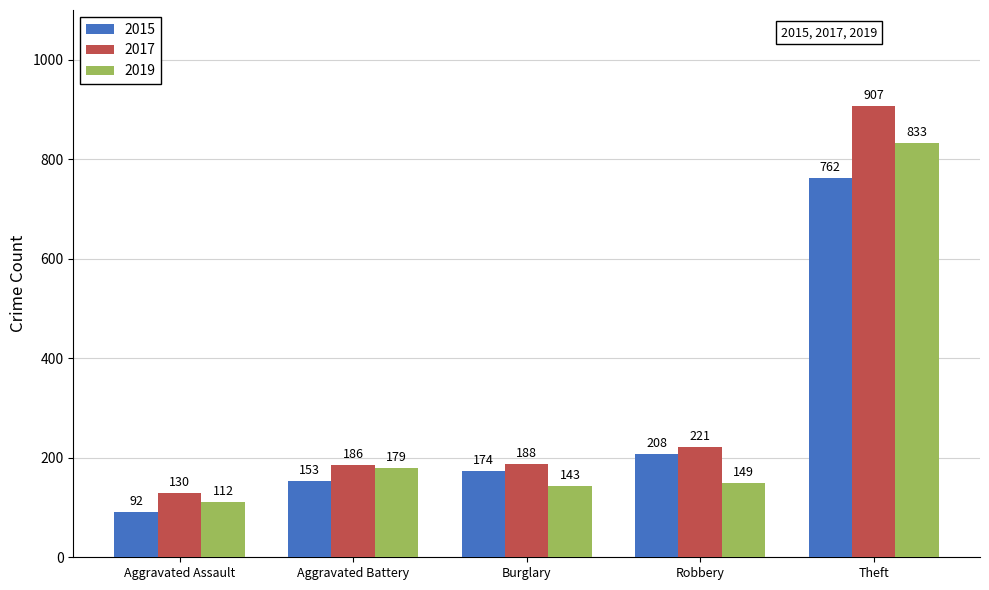

Reading left to right, list all the values displayed in this chart.

2015: 92	153	174	208	762
2017: 130	186	188	221	907
2019: 112	179	143	149	833